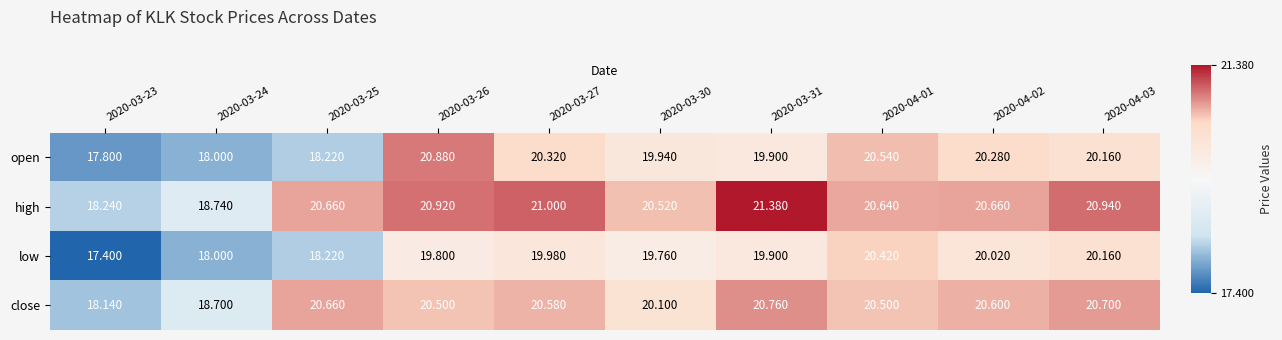

Which series has the largest range (max minus min)?

high